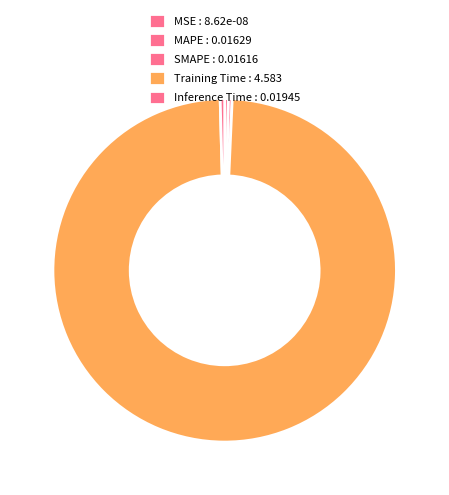

To the nearest percent, what is the combined percentage of SMAPE and Training Time?

99%